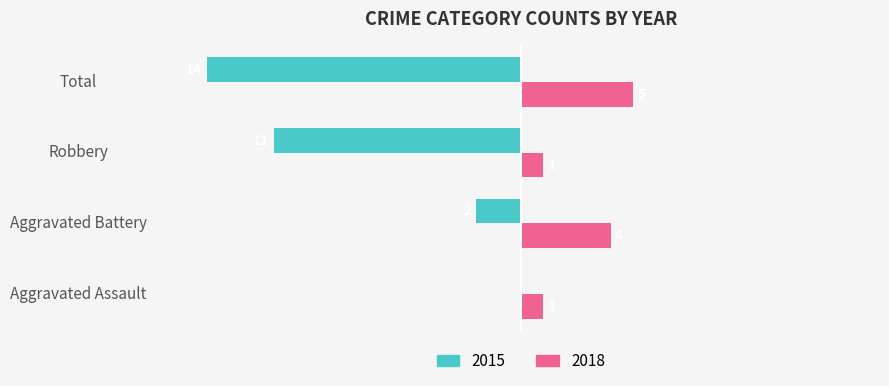

At which category is the sum across all series the highest?

Aggravated Battery